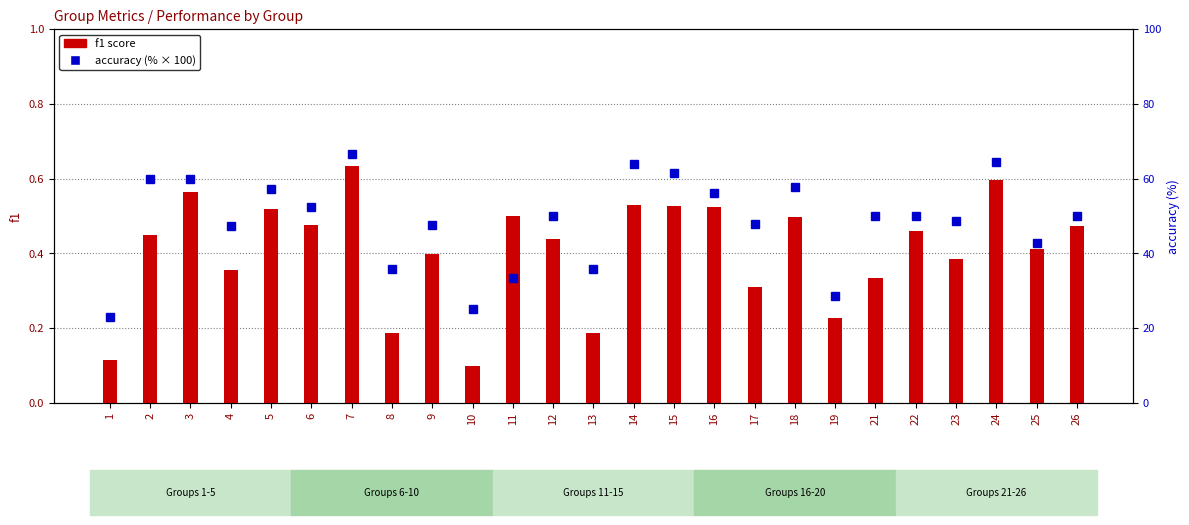

What is the difference between the second highest and minimum values in the accuracy (%) series?

41.5